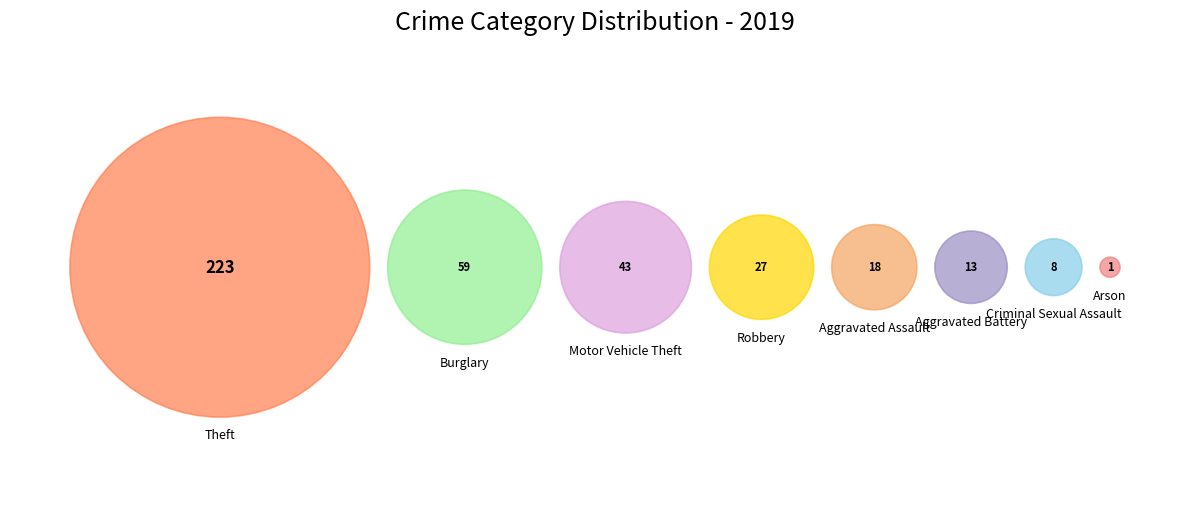

How much of the chart is everything except Theft?

43.1%